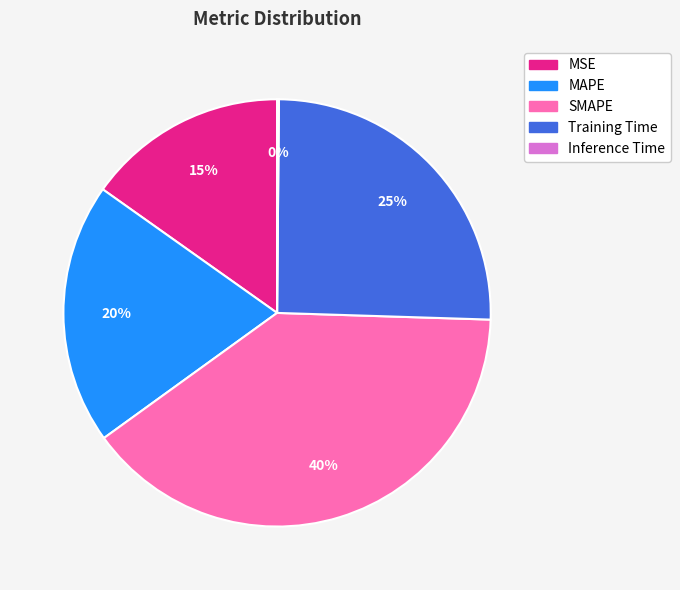

To the nearest percent, what is the average slice percentage?

20%